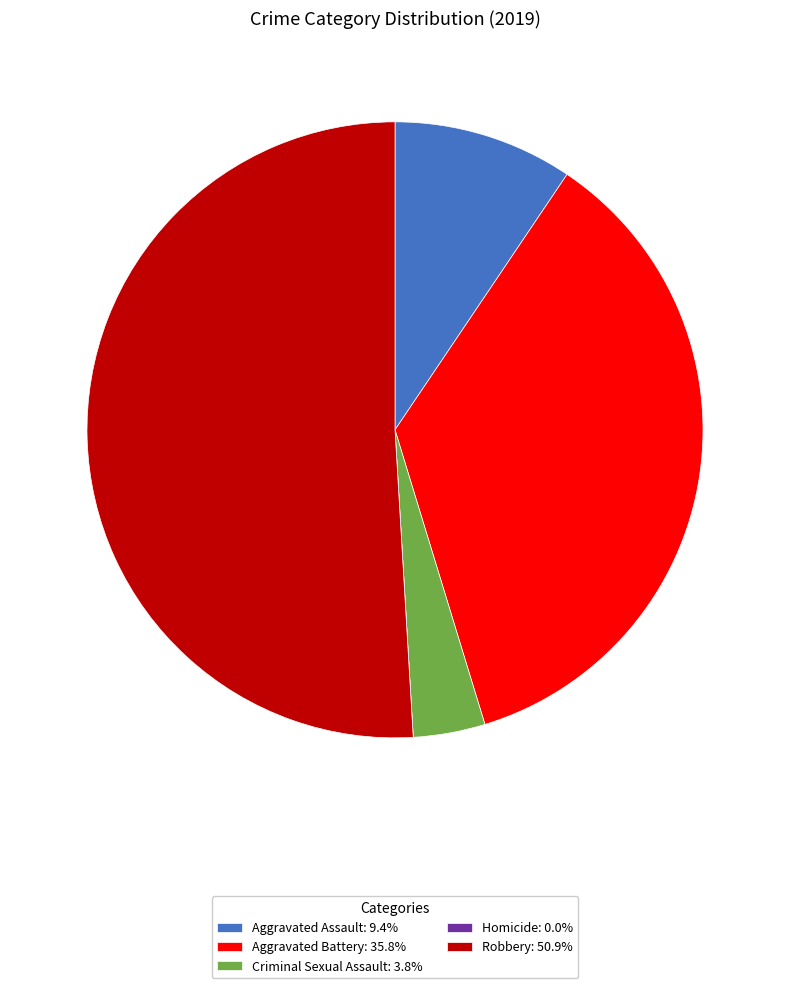

Does Criminal Sexual Assault: 3.8% account for over 50% of the chart?

No